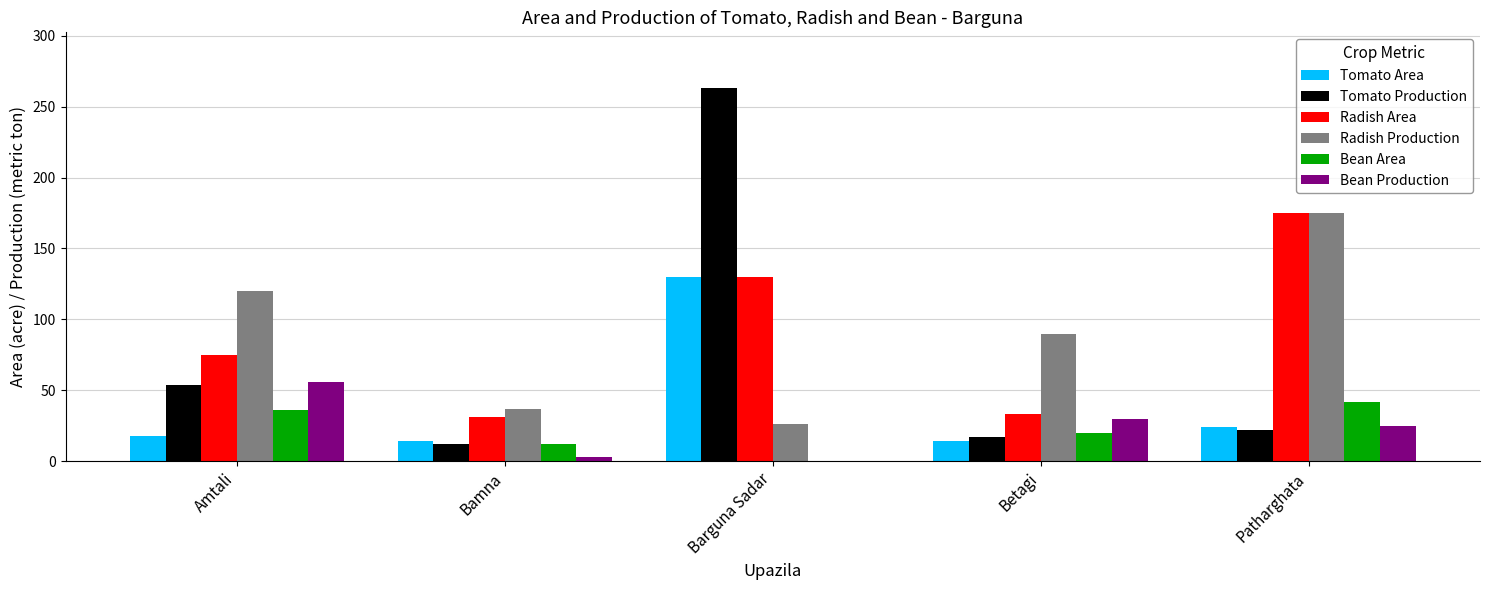

Which label corresponds to the largest value in the chart?

Barguna Sadar